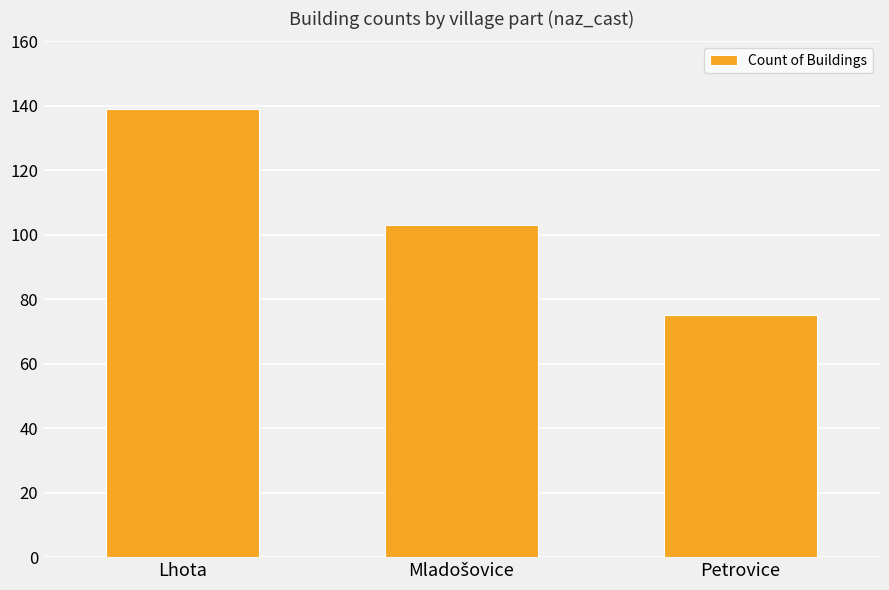

Between Lhota and Petrovice, which is larger?

Lhota